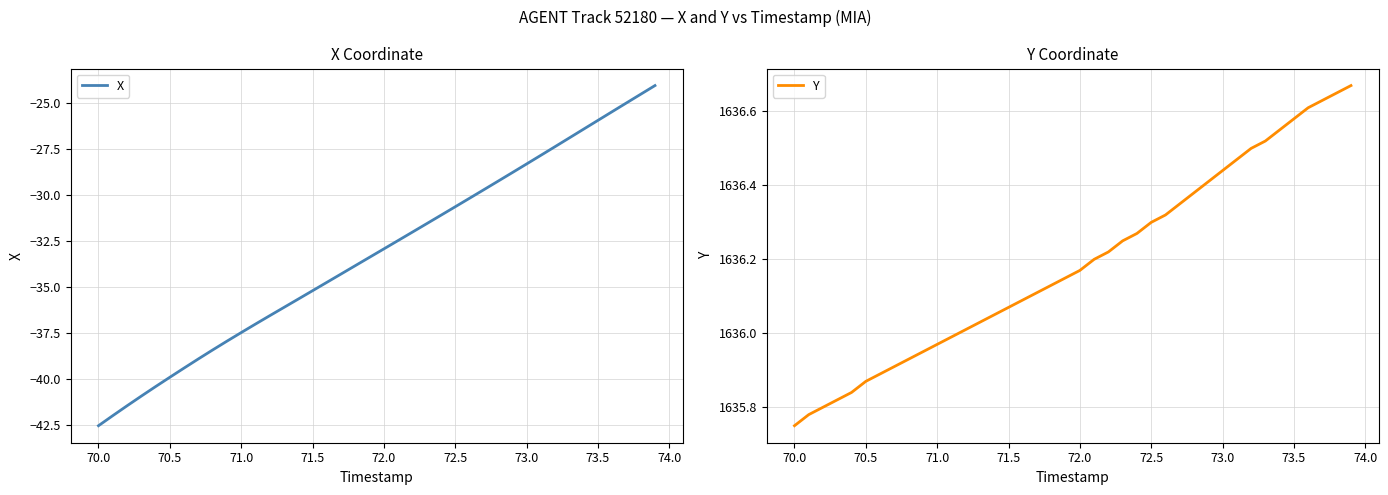

What is the minimum value for X?

-42.5